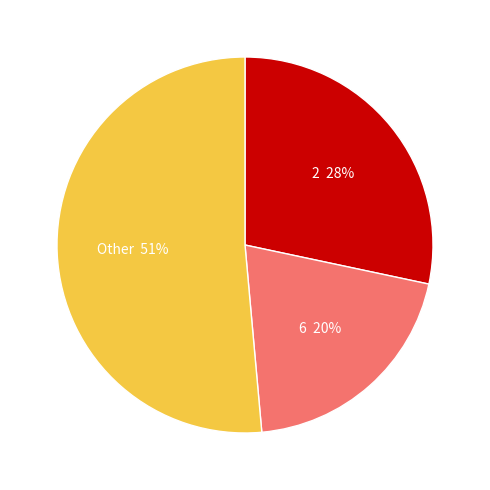

Rank the categories by value from lowest to highest.

6, 2, Other